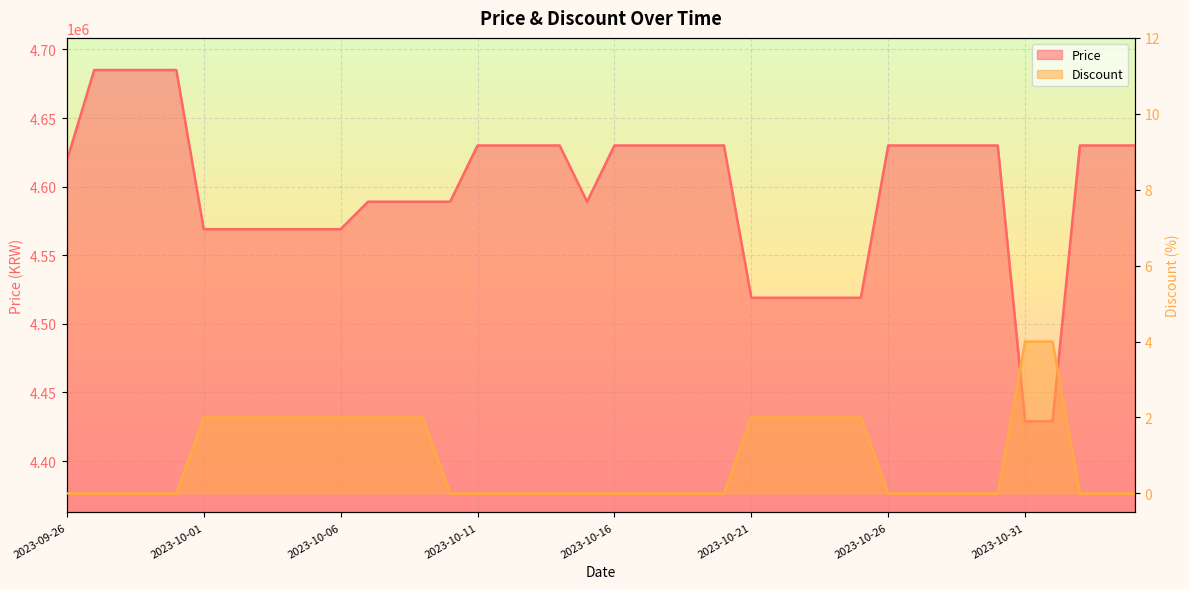

At how many categories does at least one series exceed 3506207?

40